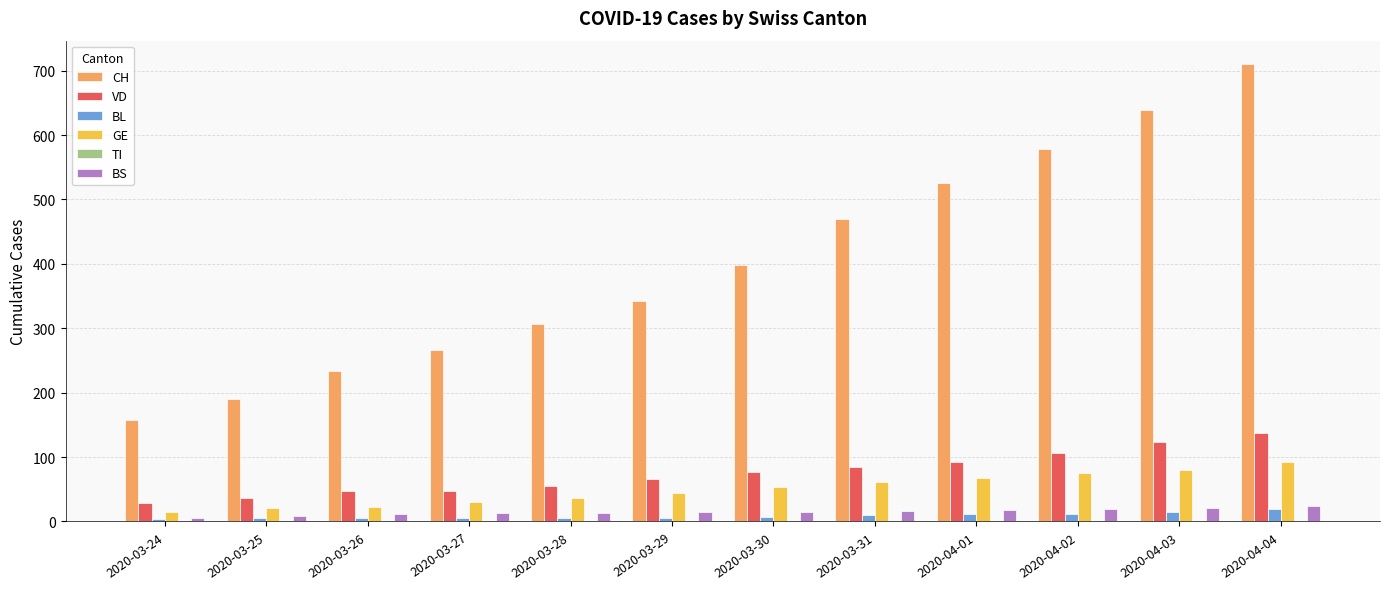

What is the average value of the GE series?

50